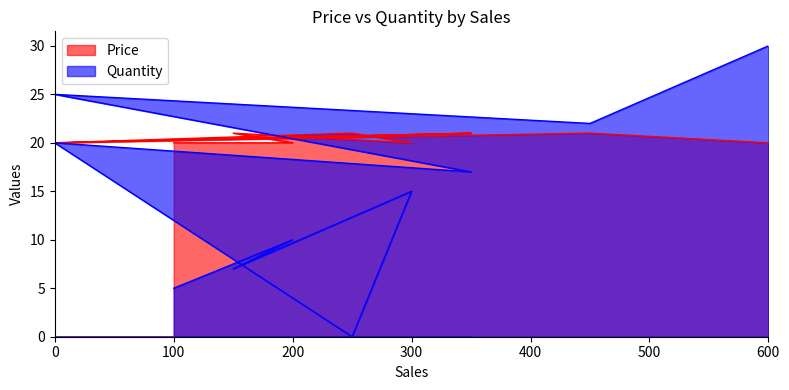

List the series in order of their peak value, lowest first.

Price, Quantity